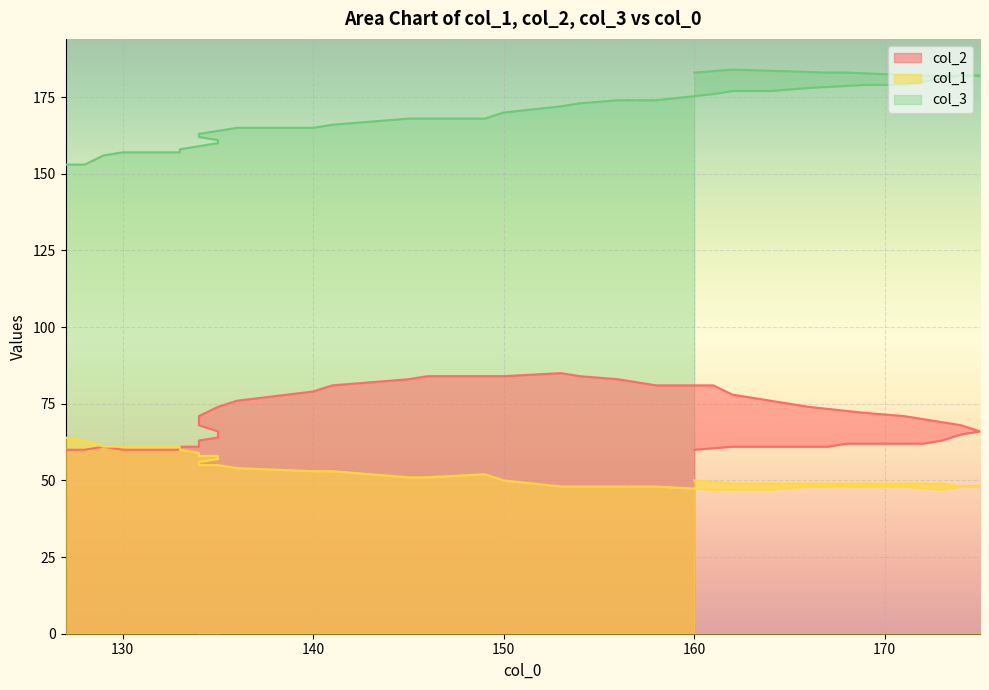

True or false: col_1 has a value of 22 at 23.

False